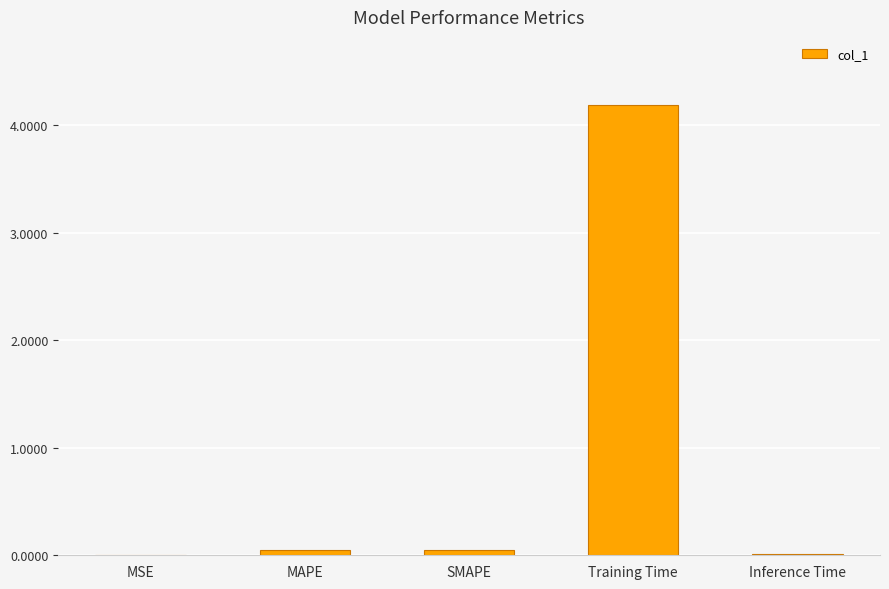

True or false: the data shows 4.2 at Training Time.

True